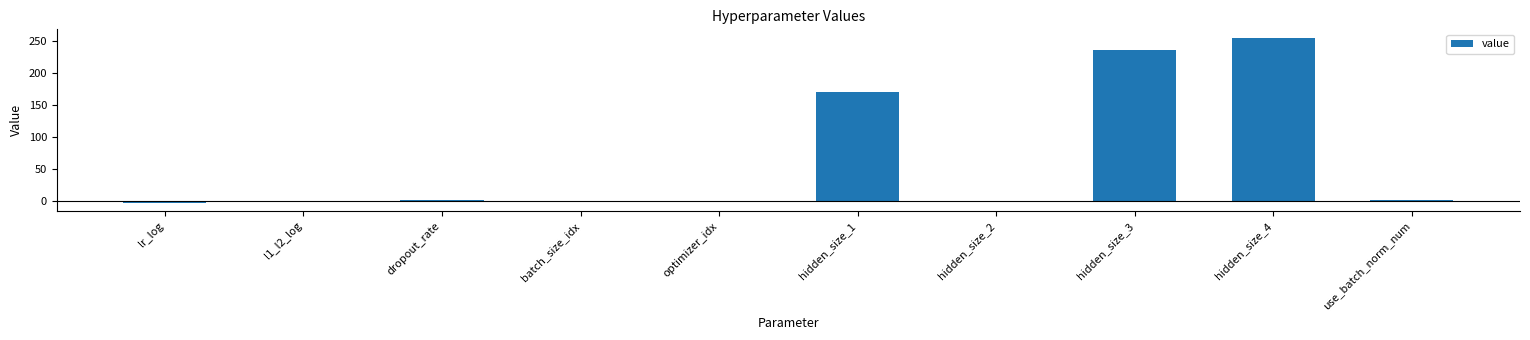

What is the maximum value shown in the chart?

256.0